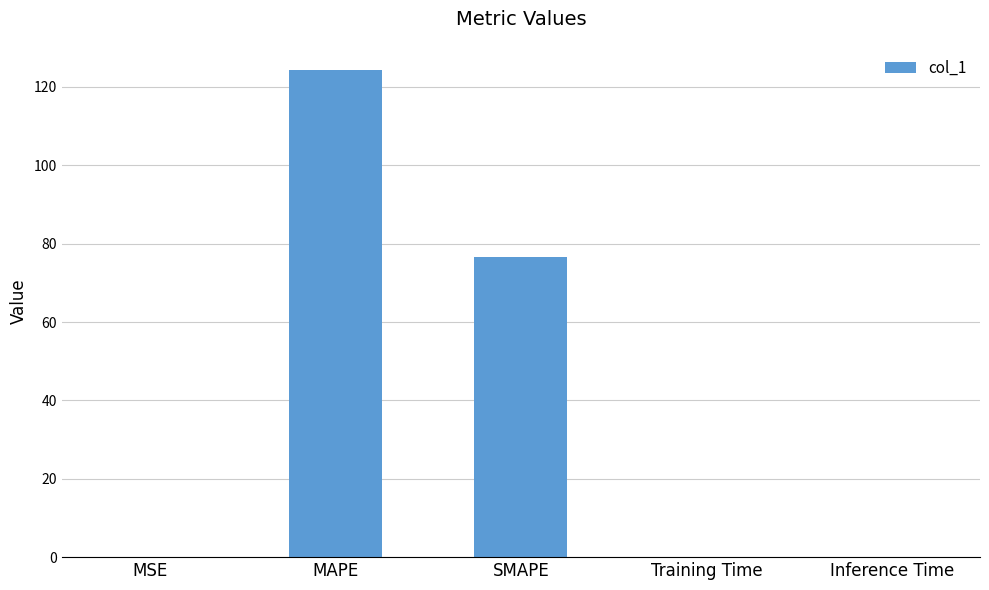

True or false: the data shows 76.7 at SMAPE.

True